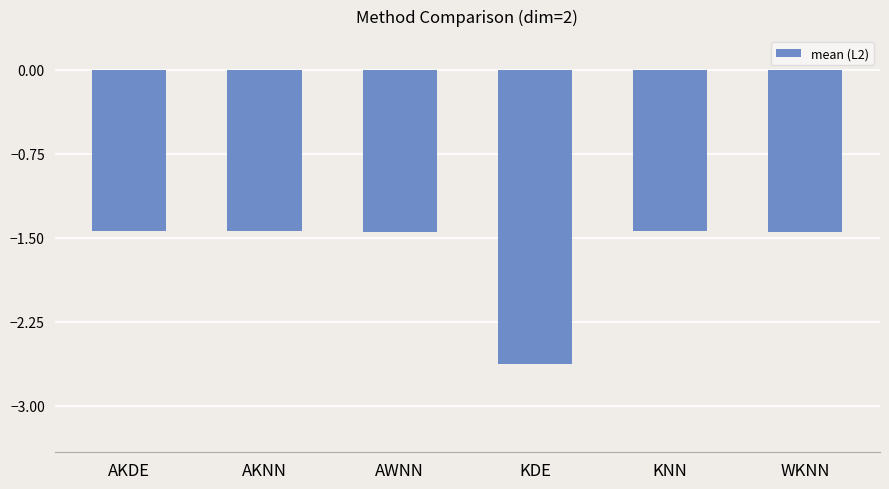

What is the label of the 4th bar from the right?

AWNN